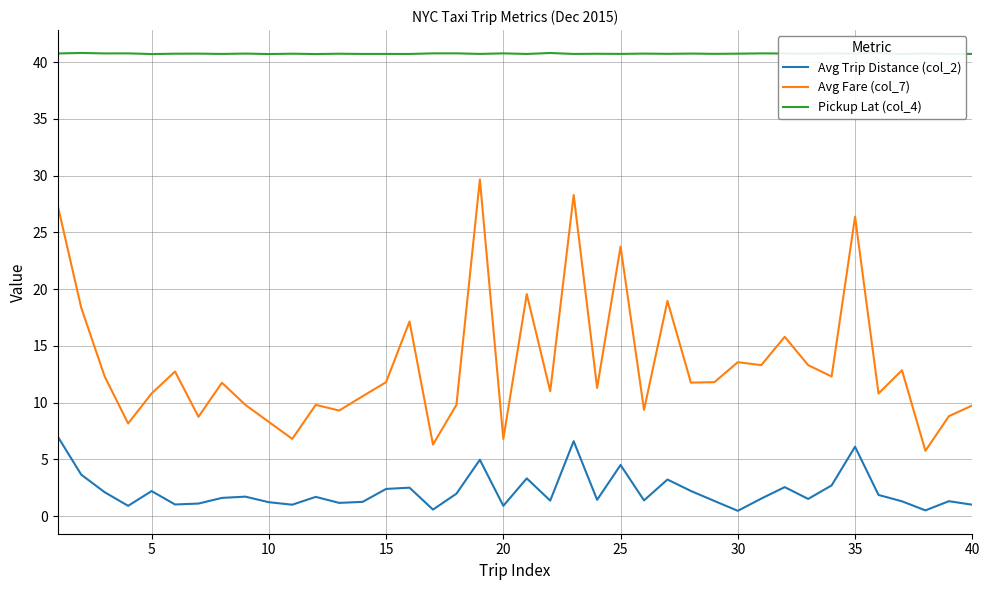

Which series has the largest range (max minus min)?

Avg Fare (col_7)